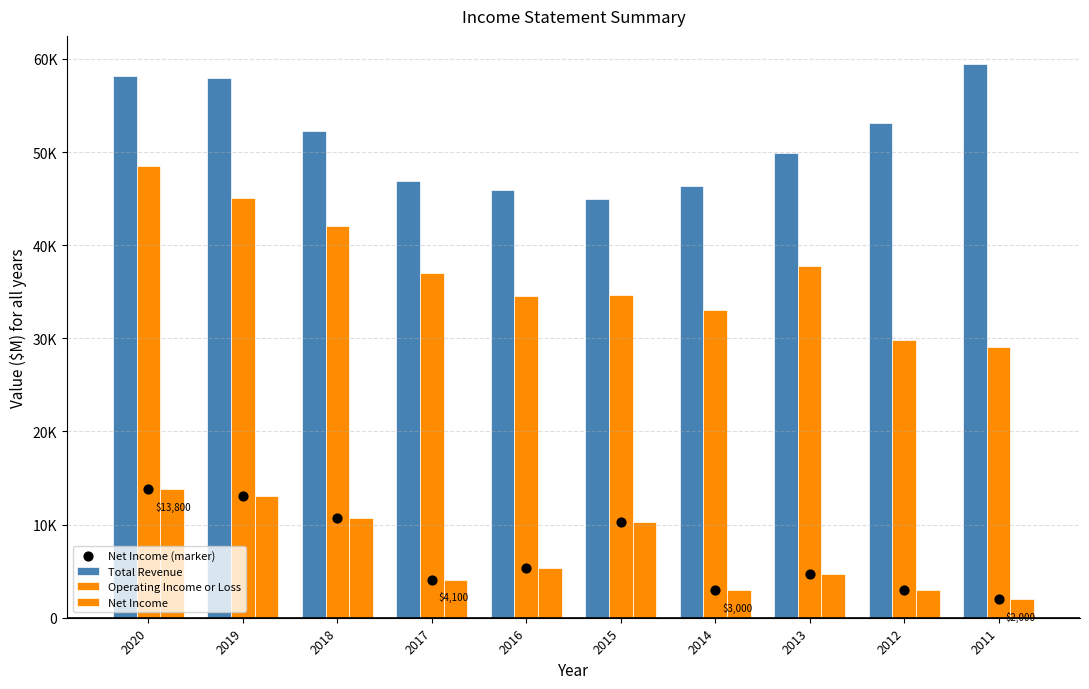

At how many categories does at least one series exceed 23019?

10